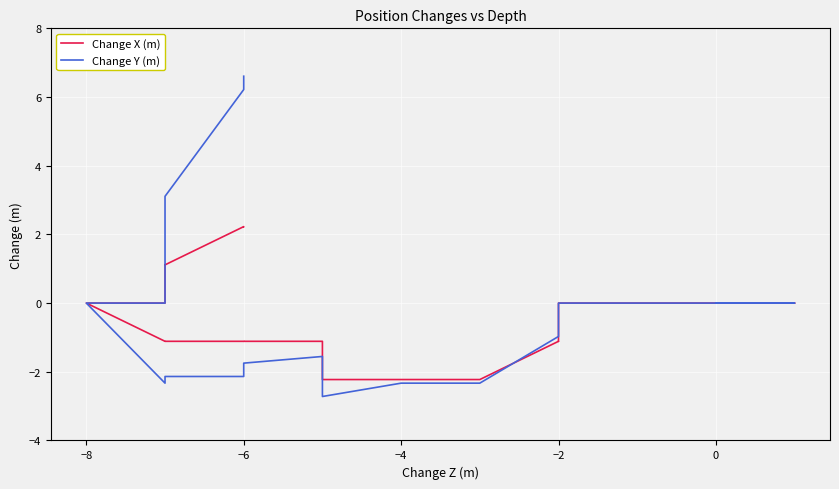

True or false: Change Y (m) and Change X (m) cross at least once.

True